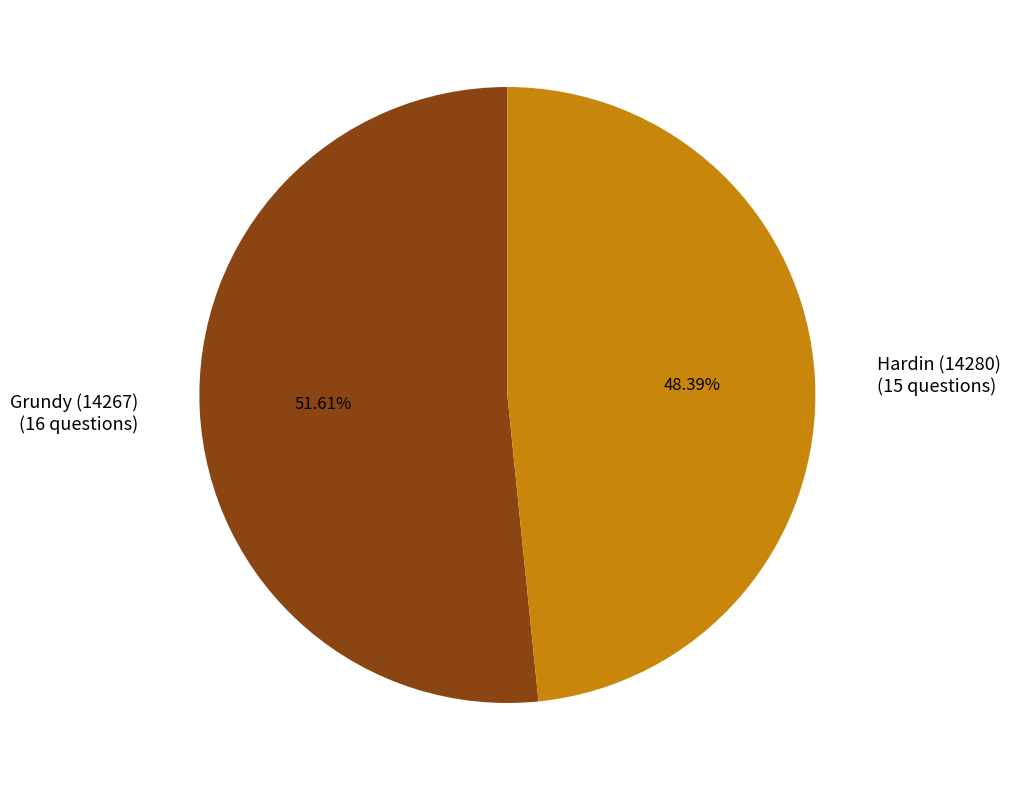

What percentage do Hardin (14280) and Grundy (14267) together represent?

100.0%